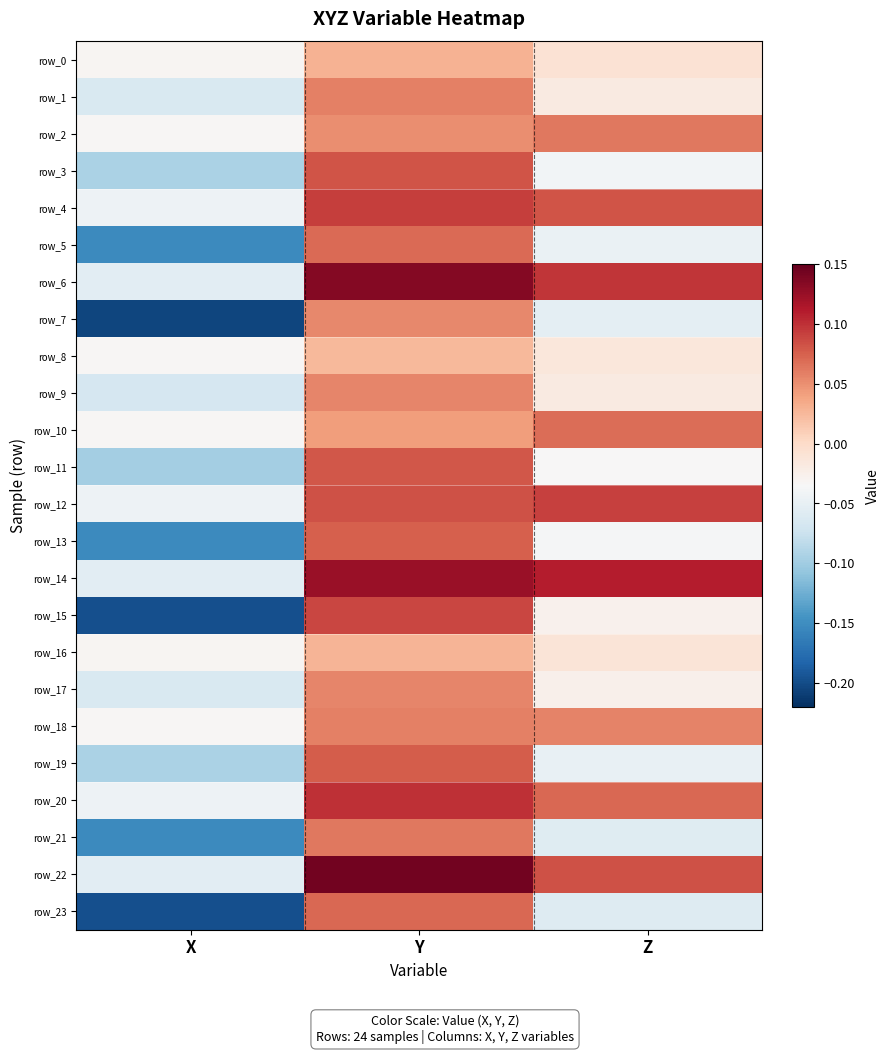

What is the difference between the maximum and minimum values in the row_17 series?

0.1